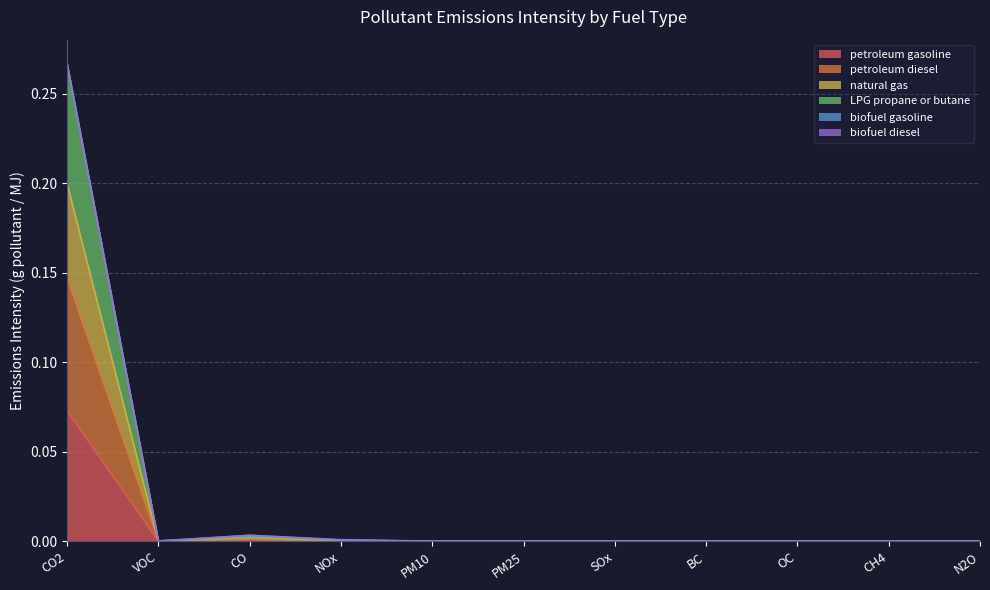

Is it true that petroleum diesel equals 0.1 at CO2?

True